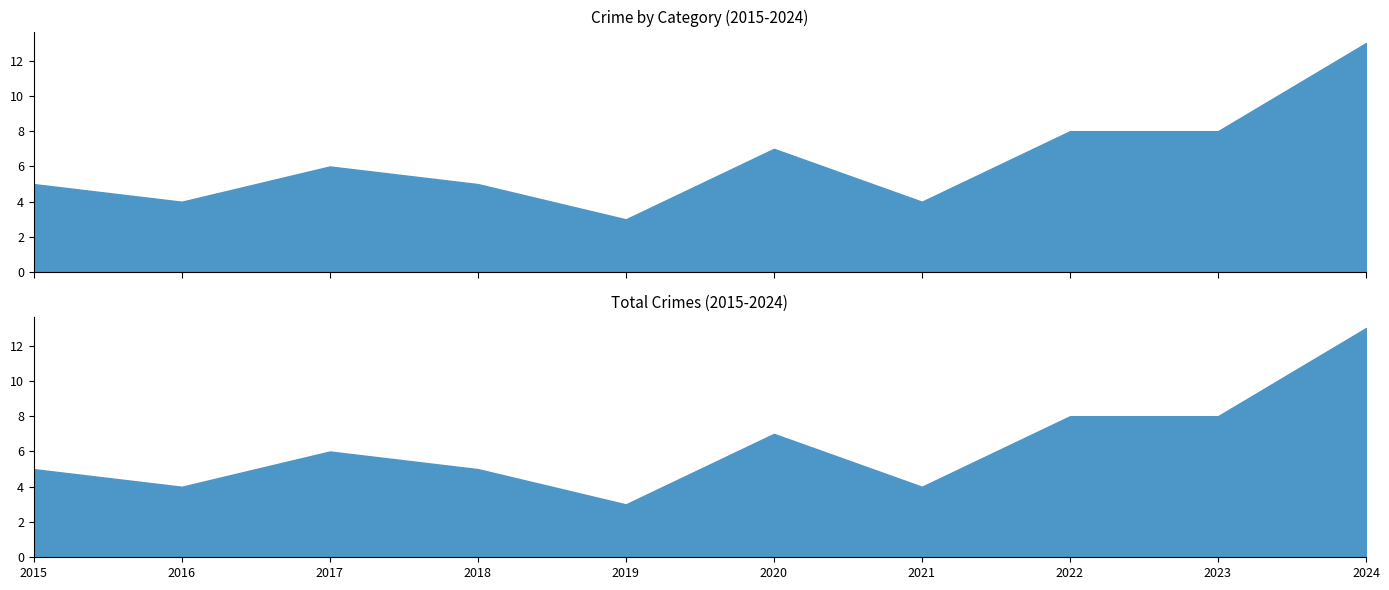

True or false: Aggravated Battery has a value of 2 at 2023.

True